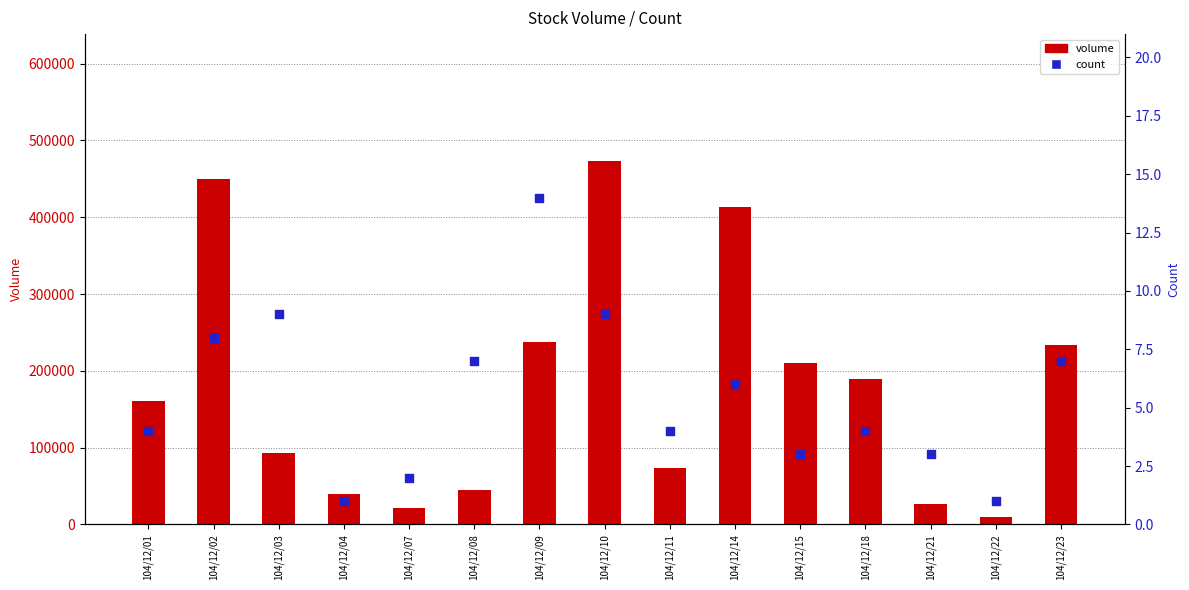

Which series reaches the maximum Y coordinate?

volume